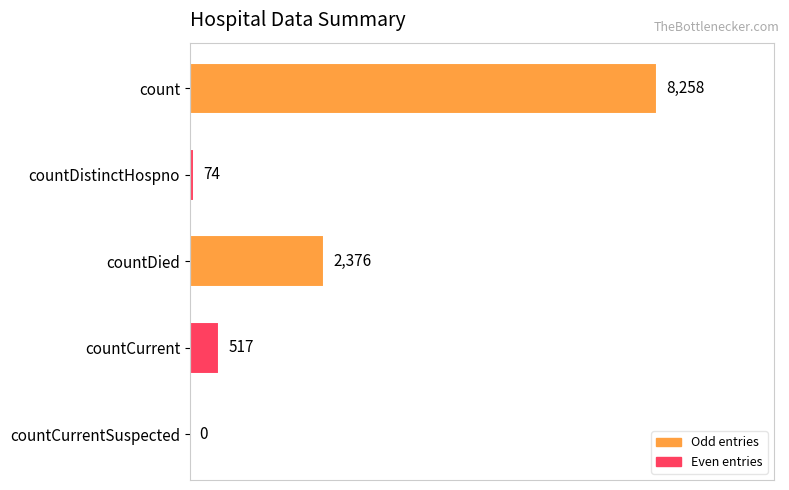

At which label is the value closest to 4129?

countDied